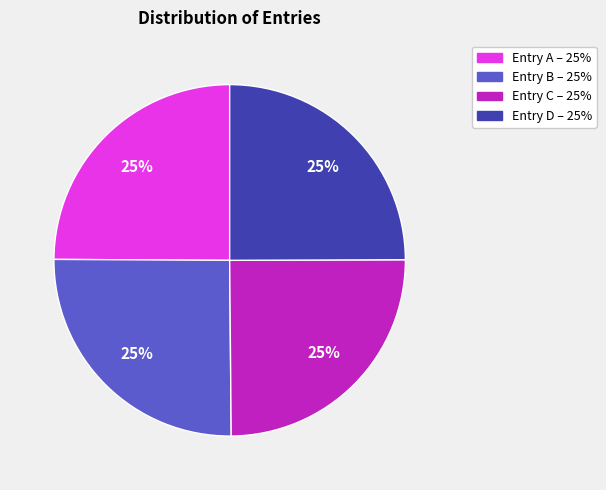

Does any single category account for the majority?

No